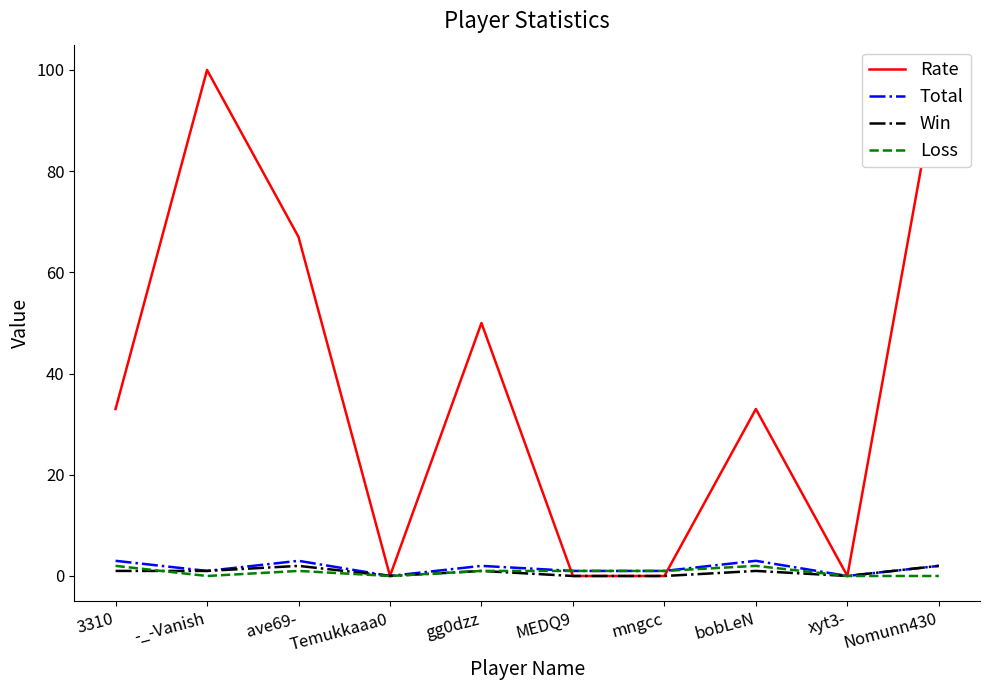

Reading left to right, list all the values displayed in this chart.

Rate: 3310=33	-_-Vanish=100	ave69-=67	Temukkaaa0=0	gg0dzz=50	MEDQ9=0	mngcc=0	bobLeN=33	xyt3-=0	Nomunn430=100
Total: 3310=3	-_-Vanish=1	ave69-=3	Temukkaaa0=0	gg0dzz=2	MEDQ9=1	mngcc=1	bobLeN=3	xyt3-=0	Nomunn430=2
Win: 3310=1	-_-Vanish=1	ave69-=2	Temukkaaa0=0	gg0dzz=1	MEDQ9=0	mngcc=0	bobLeN=1	xyt3-=0	Nomunn430=2
Loss: 3310=2	-_-Vanish=0	ave69-=1	Temukkaaa0=0	gg0dzz=1	MEDQ9=1	mngcc=1	bobLeN=2	xyt3-=0	Nomunn430=0